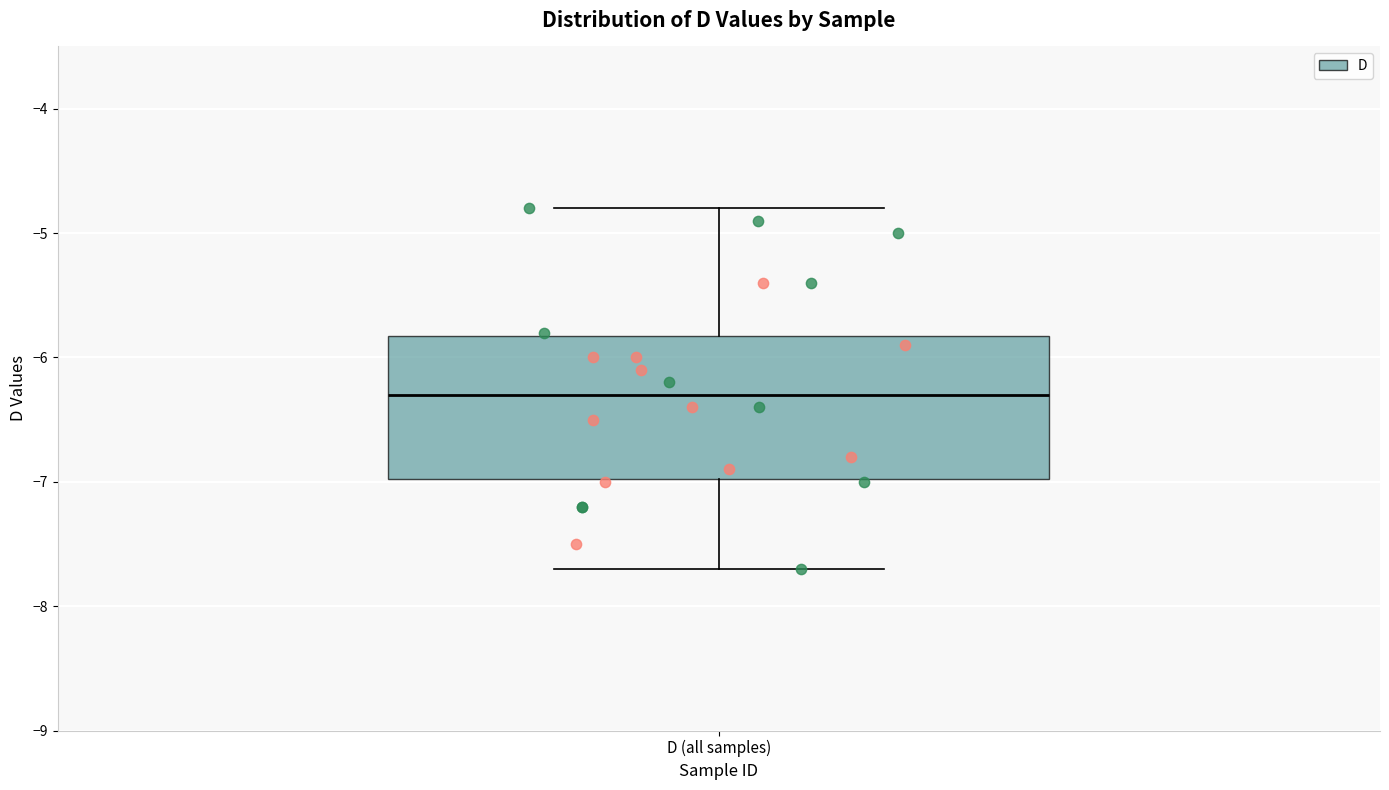

Read this box plot against the y-axis: the position of the median line, the range covered by the box, and the ends of both whiskers. The values are not printed on the chart, so give them approximately, as read against the axis.

median -6.3, box -7.0 to -5.8, whiskers -7.7 to -4.8